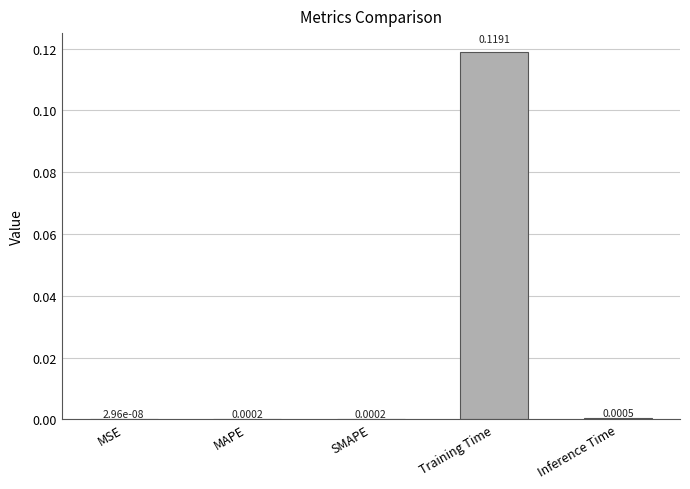

At which label is the value closest to 0?

MSE